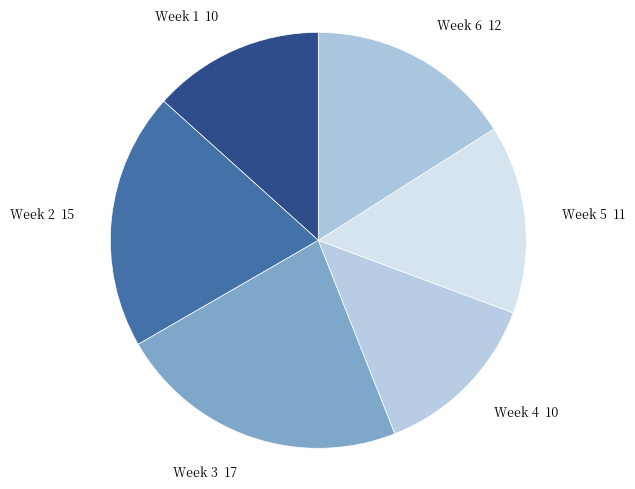

Approximately how many times larger is the value at Week 4 10 compared to Week 6 12?

0.8